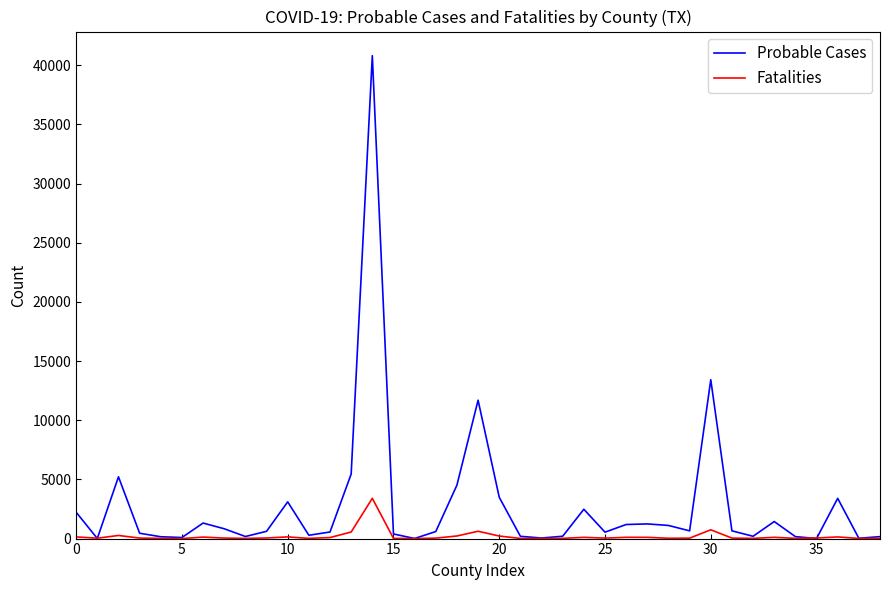

Which series has the largest range (max minus min)?

Probable Cases